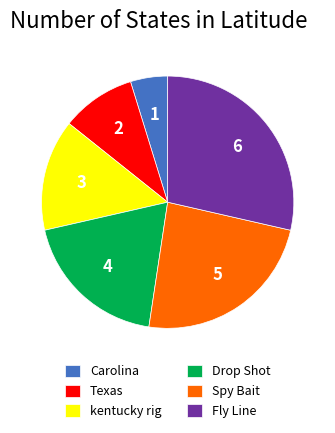

Combined, do Texas and kentucky rig account for over 50%?

No